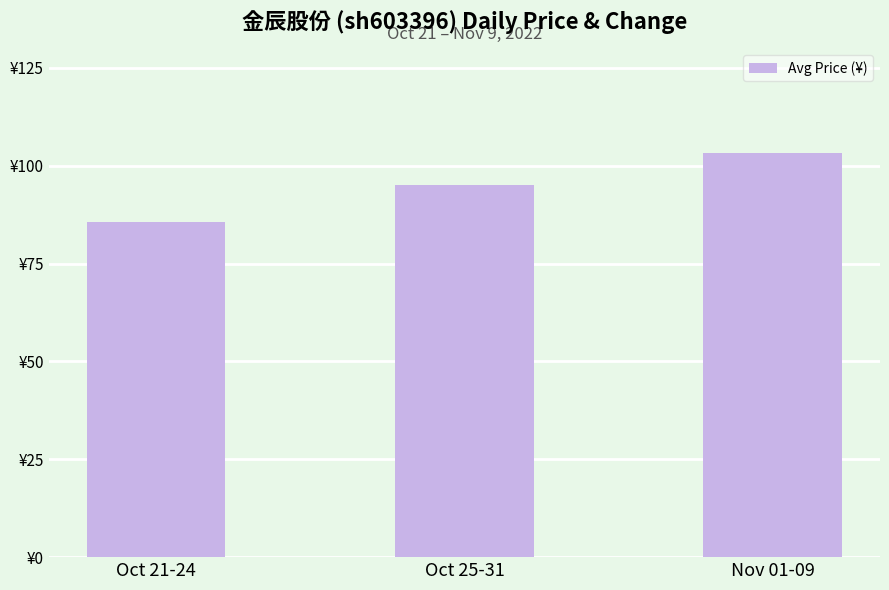

Does the chart contain stacked bars?

No